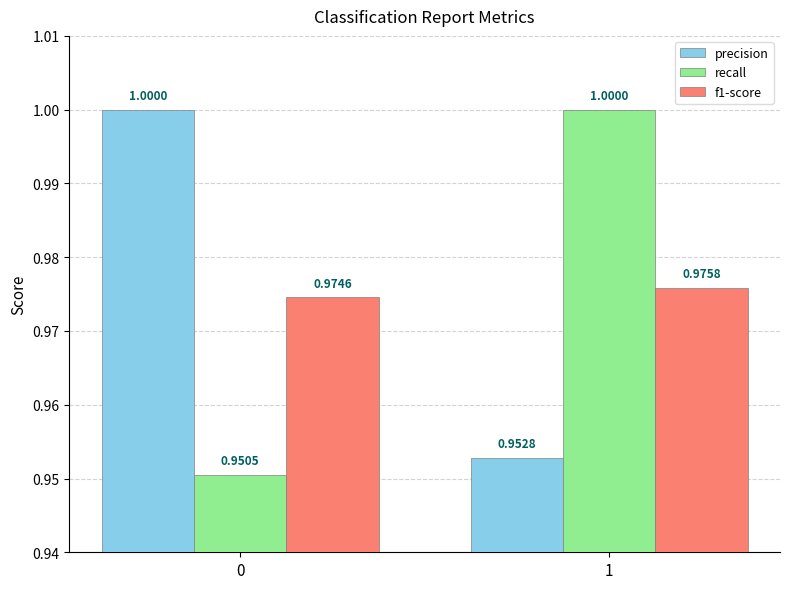

How many data points in recall are less than 1?

1